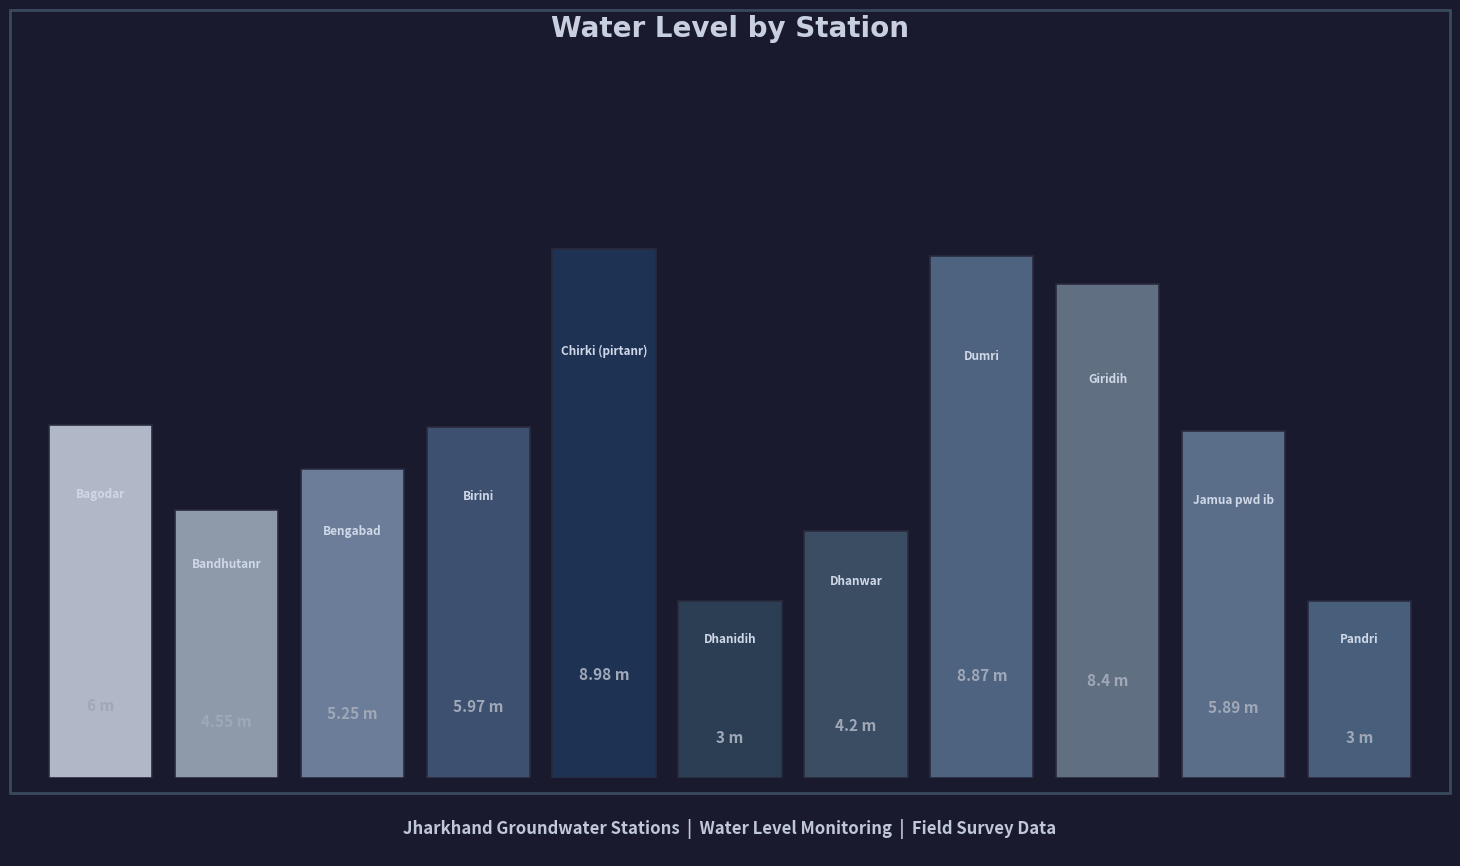

How many bars are there in total?

11